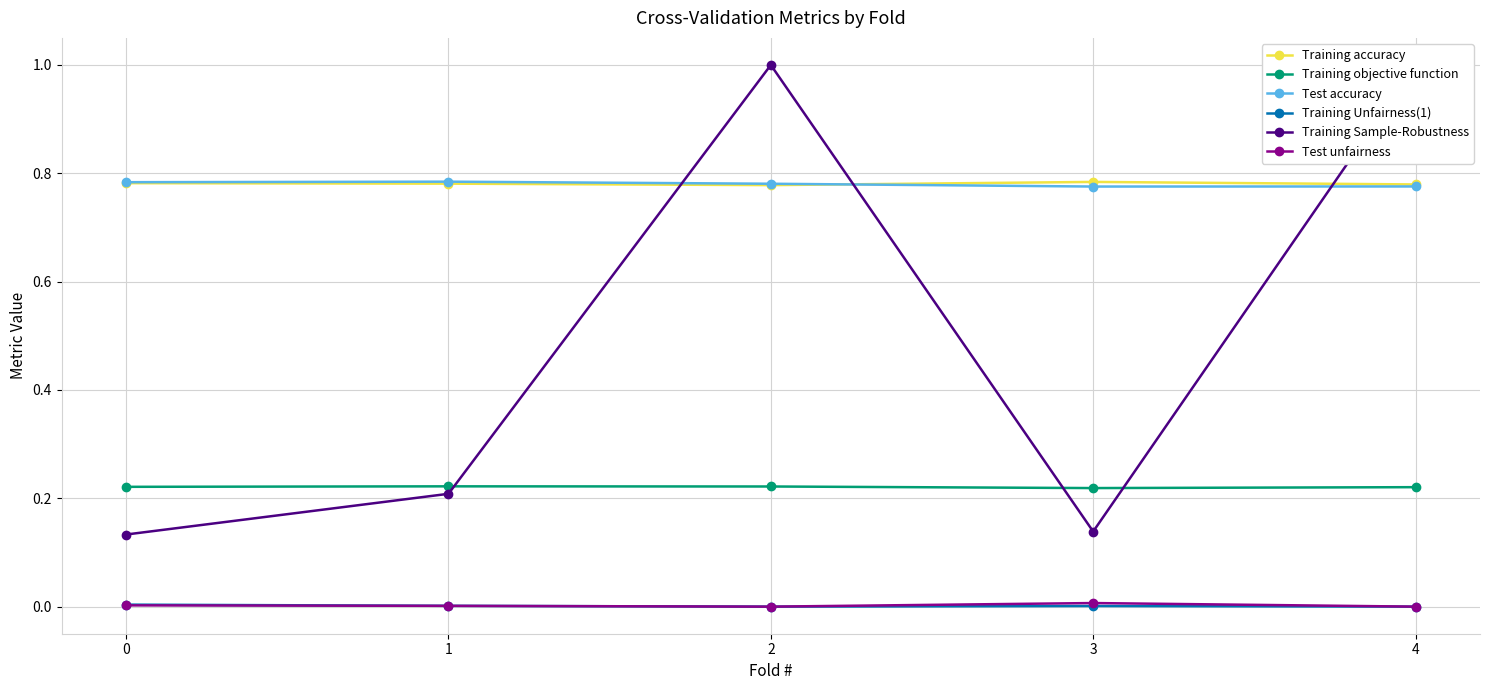

Which category has the highest value in the Test unfairness series?

3